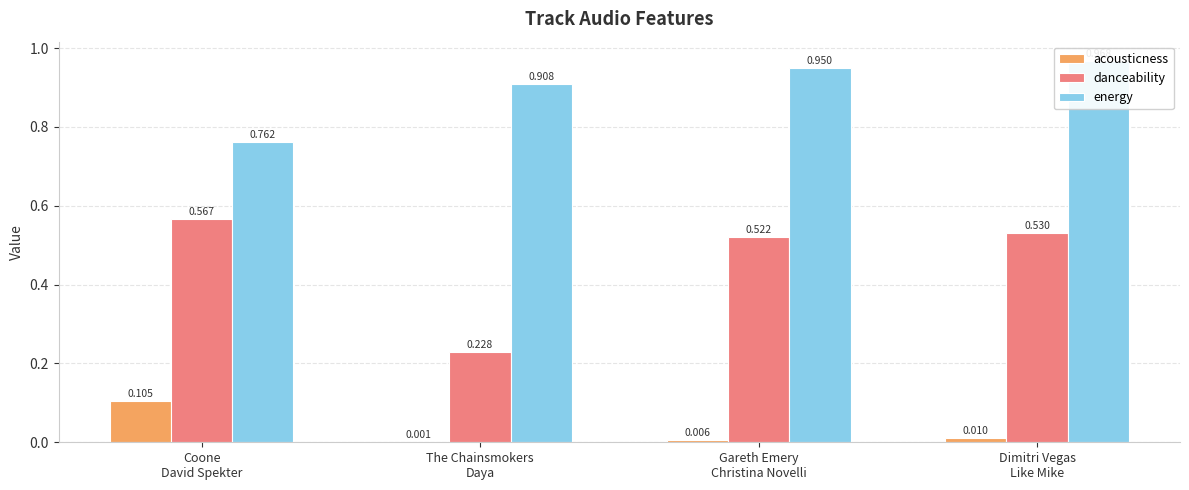

The value of acousticness at Dimitri Vegas
Like Mike is 0.0. True or false?

False